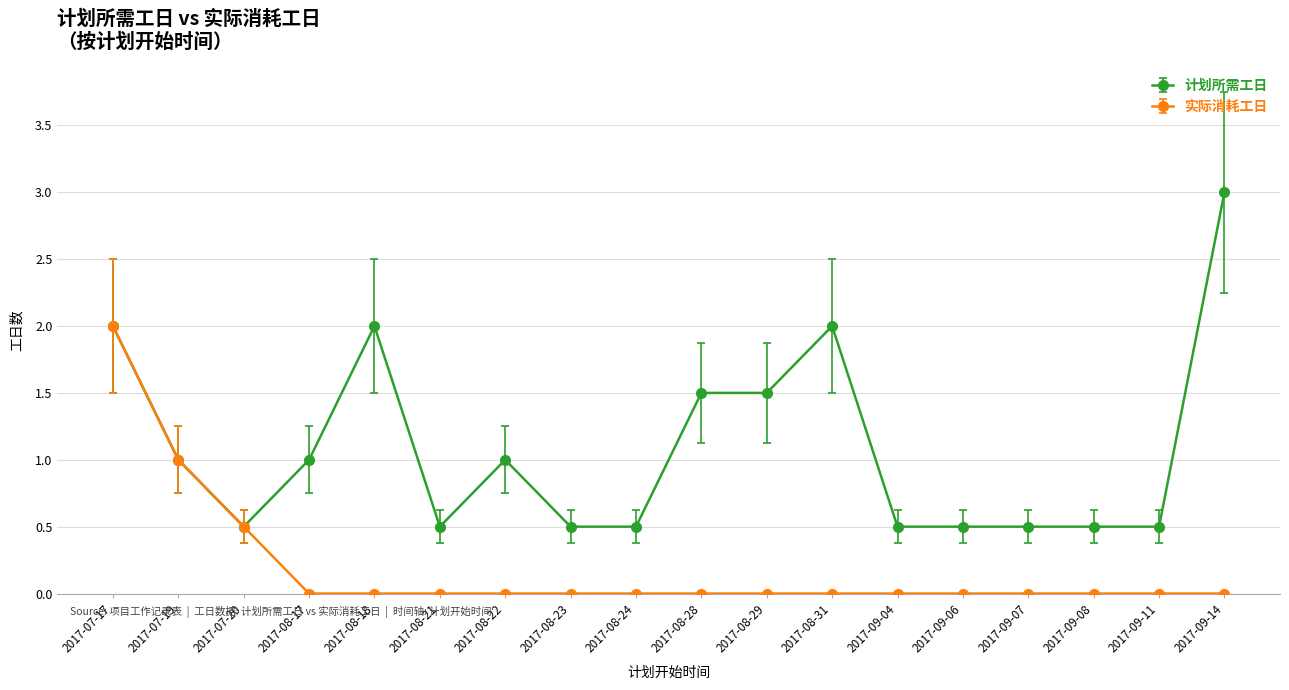

True or false: 计划所需工日 has a value of 3.0 at 2017-09-14.

True